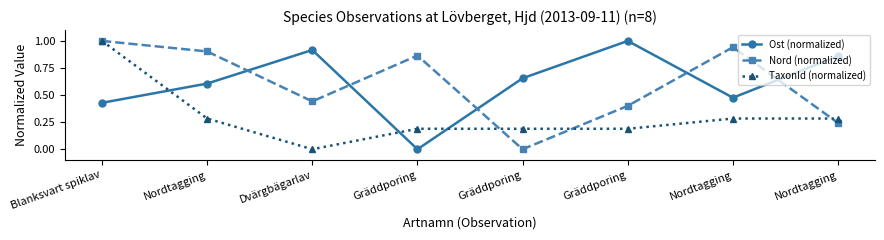

Is this an area chart (filled region under the line)?

No